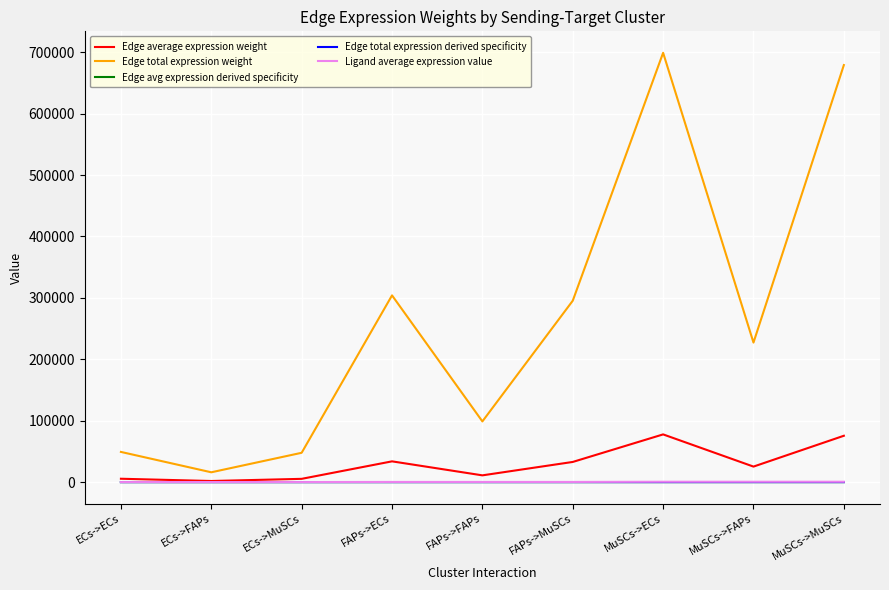

Does the chart display data point markers on the line(s)?

No